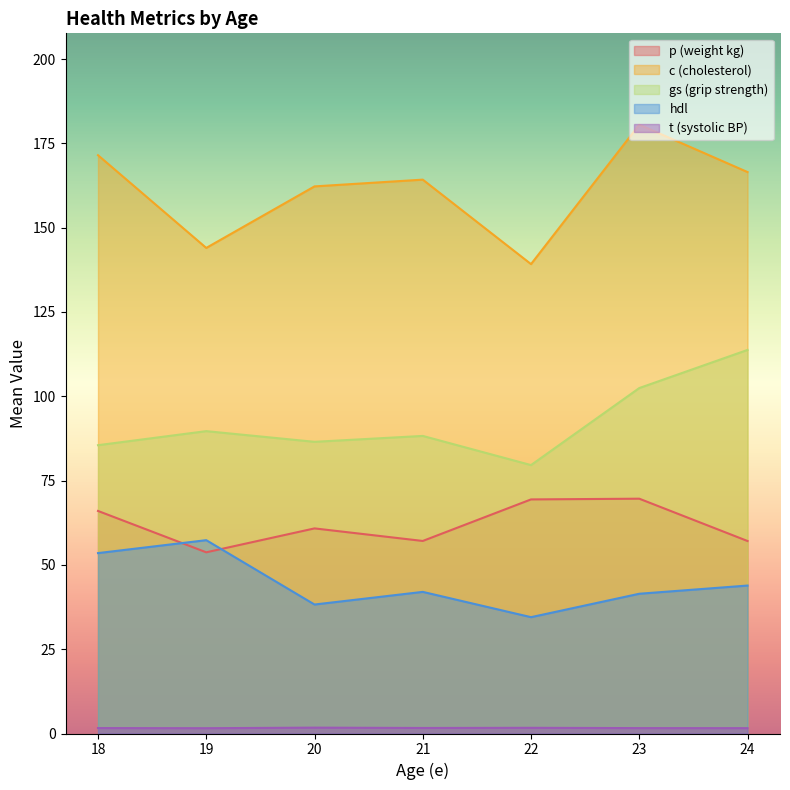

Is it true that p (weight kg) equals 69.4 at 22?

True